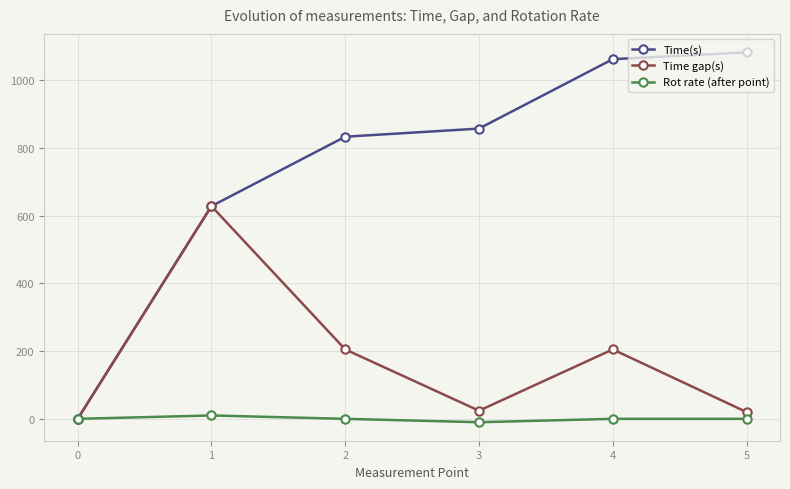

Does the chart have visible grid lines?

Yes